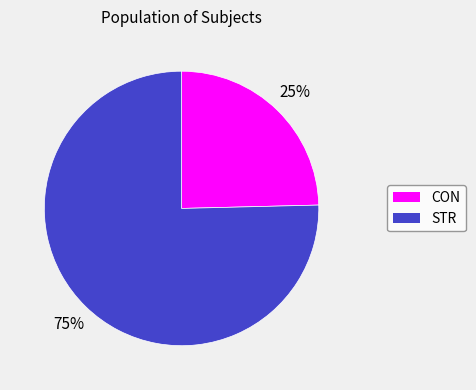

True or false: CON accounts for 13% of the total.

False